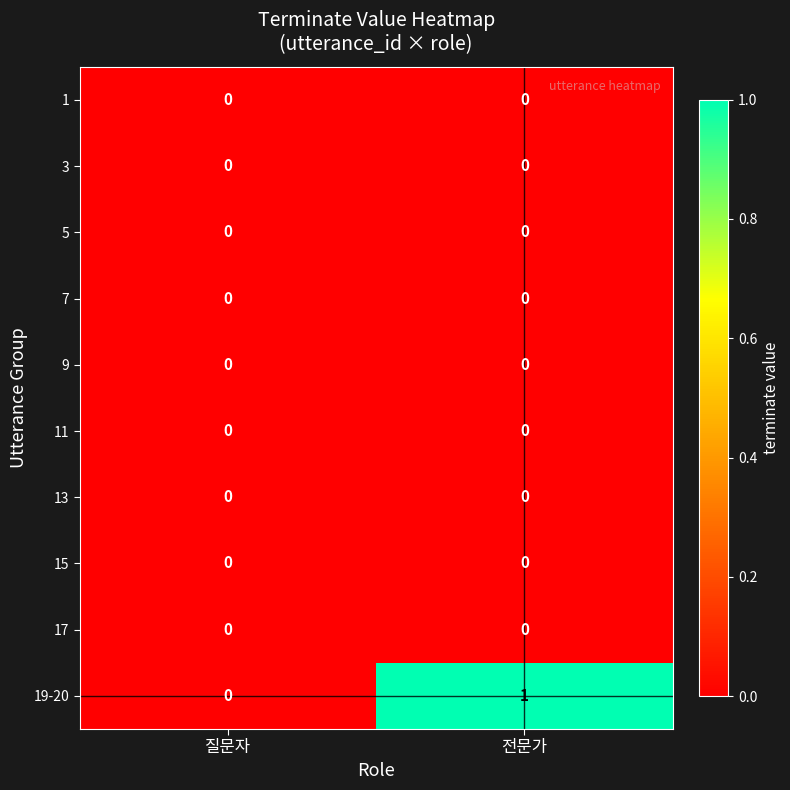

Which series has the largest range (max minus min)?

19-20